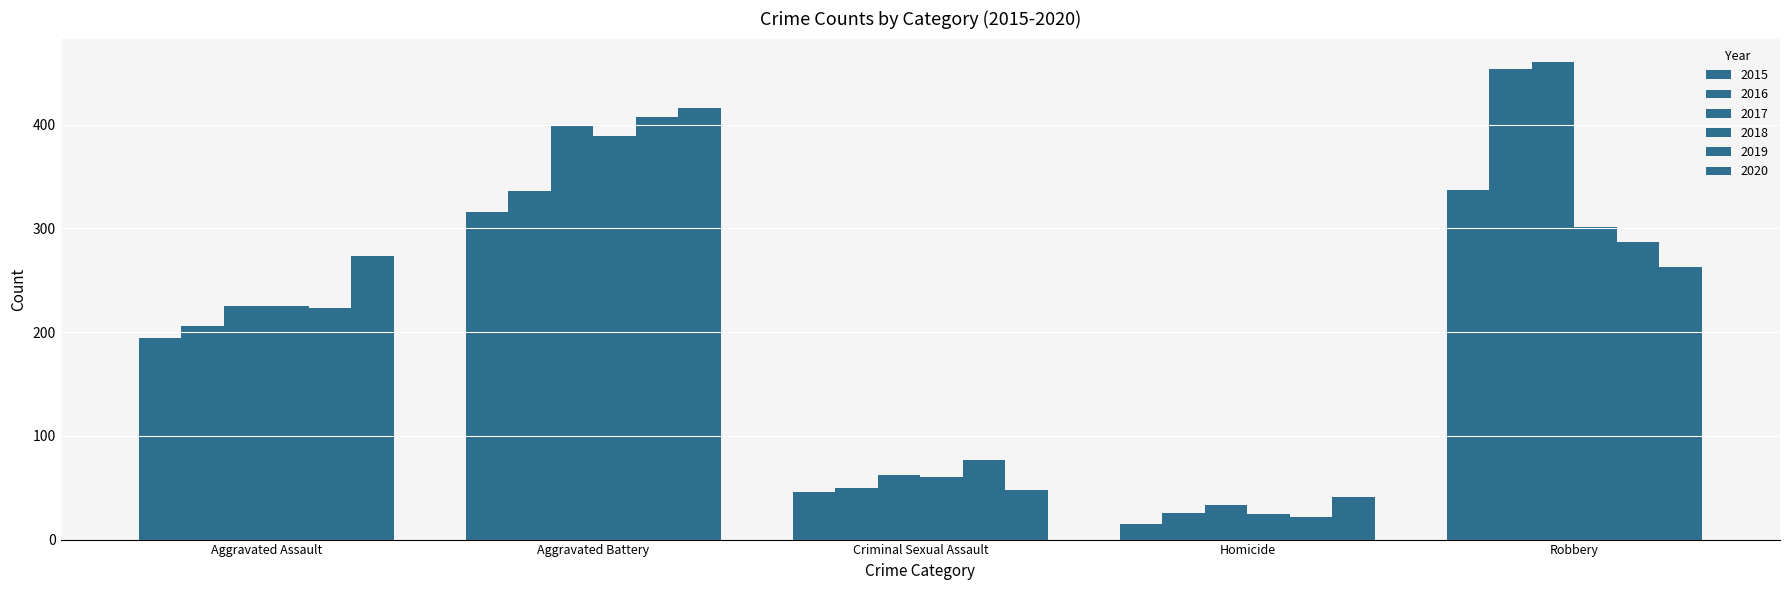

What is the label of the 1st bar from the right?

Robbery